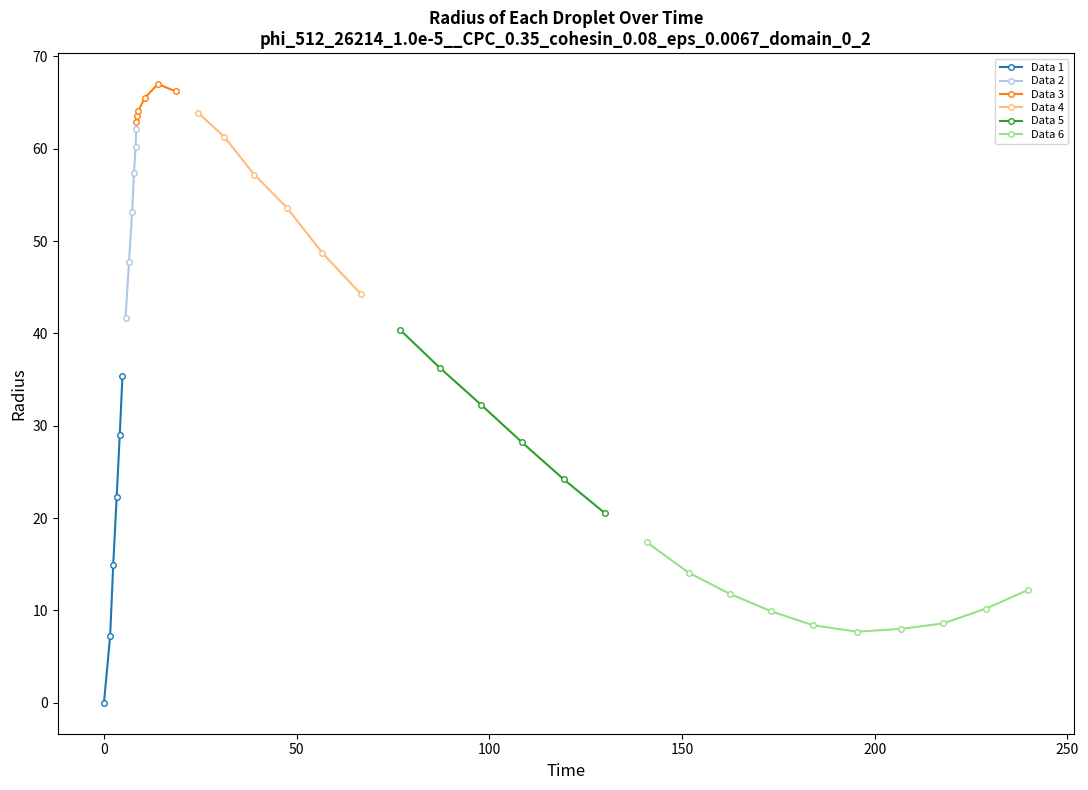

Reading left to right, what are all the values shown in this chart?

0=0.0	1=7.2	2=14.9	3=22.3	4=29.0	5=35.4	6=41.7	7=47.7	8=53.1	9=57.4	10=60.2	11=62.1	12=62.9	13=63.5	14=64.1	15=65.5	16=67.0	17=66.2	18=63.9	19=61.3	20=57.2	21=53.6	22=48.7	23=44.3	24=40.4	25=36.3	26=32.3	27=28.2	28=24.2	29=20.5	30=17.4	31=14.1	32=11.8	33=9.9	34=8.4	35=7.7	36=8.0	37=8.6	38=10.2	39=12.2